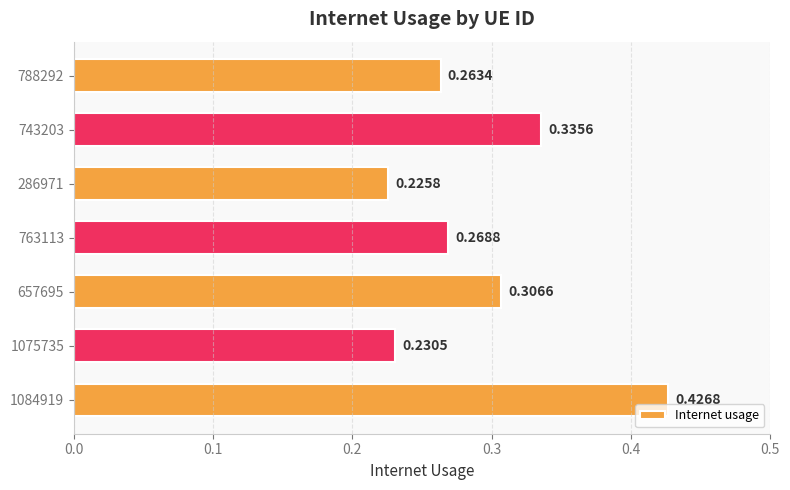

What is the sum of the values at 788292 and 286971?

0.5